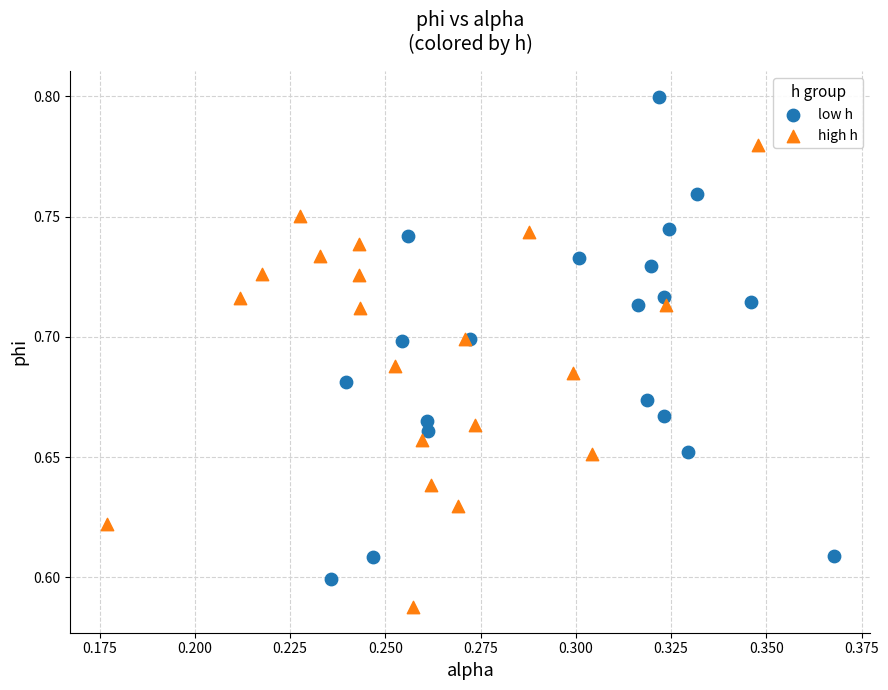

Which series contains the highest Y value?

low h